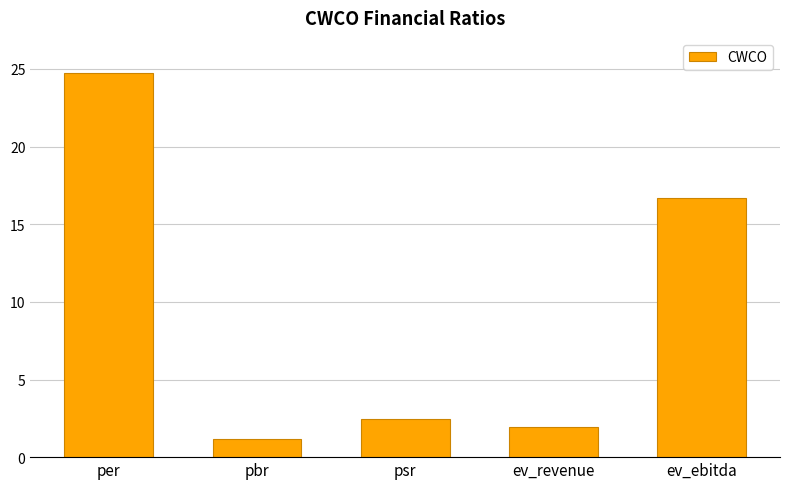

What is the change in value from per to pbr?

-23.6